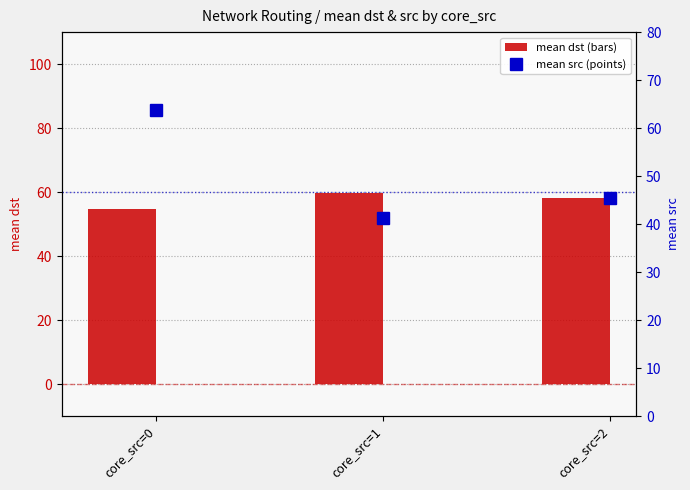

What is the sum of the mean src values at core_src=0 and core_src=1?

105.0